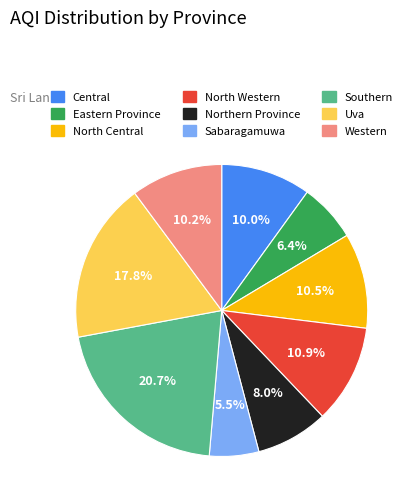

How many slices are in this pie chart?

9